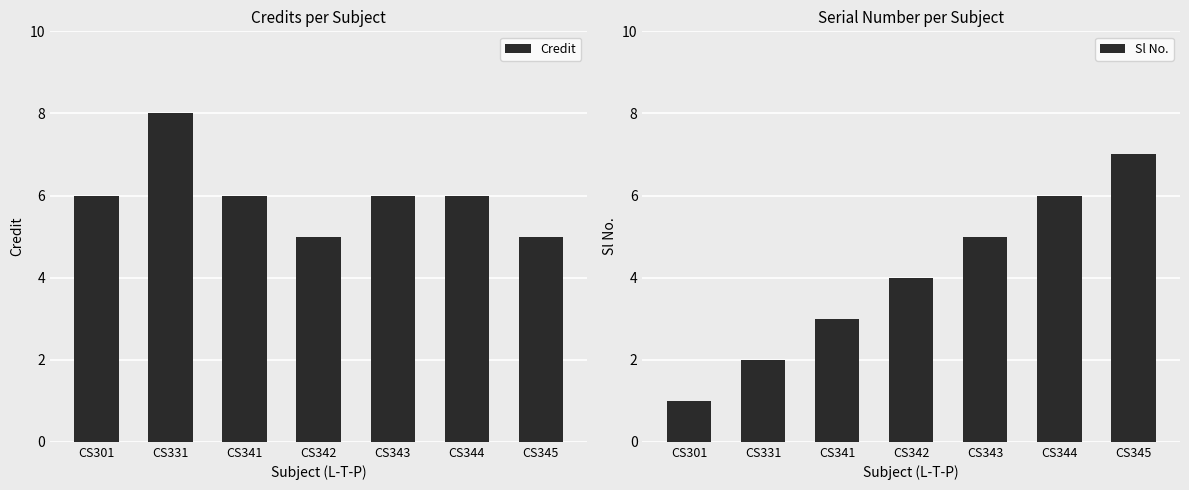

How many data points in Credit are above 6?

1